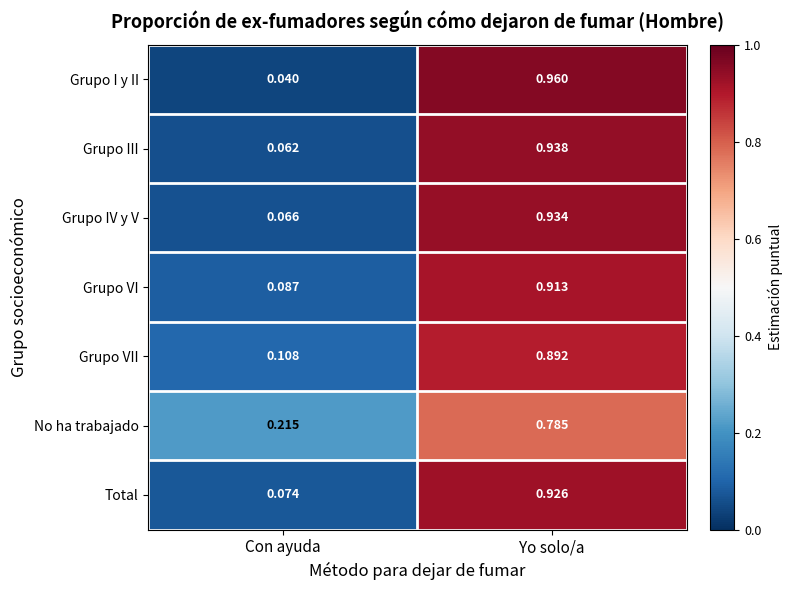

At which category does the chart reach its minimum across all series?

Con ayuda